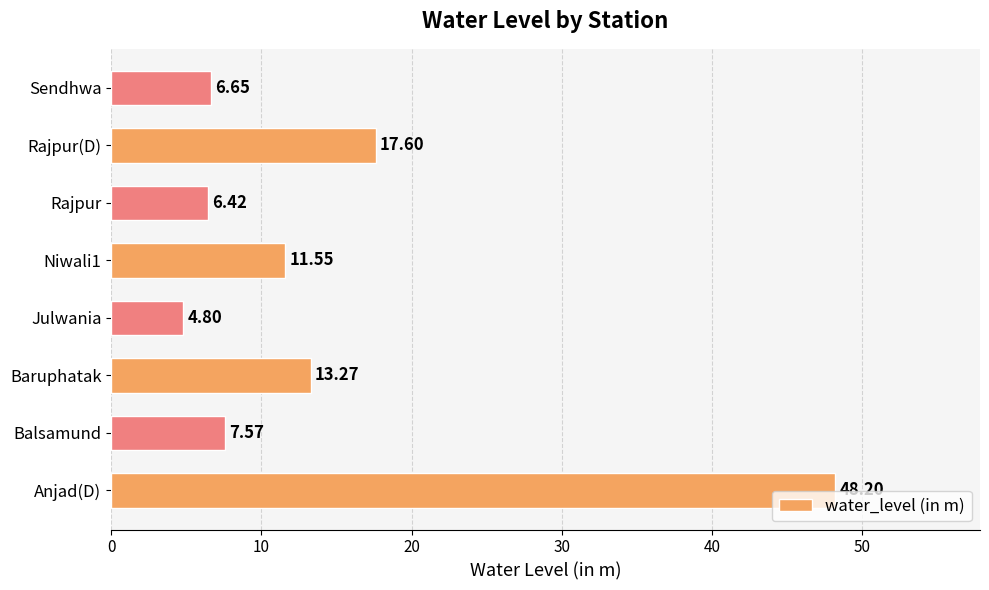

What is the minimum value shown in the chart?

4.8